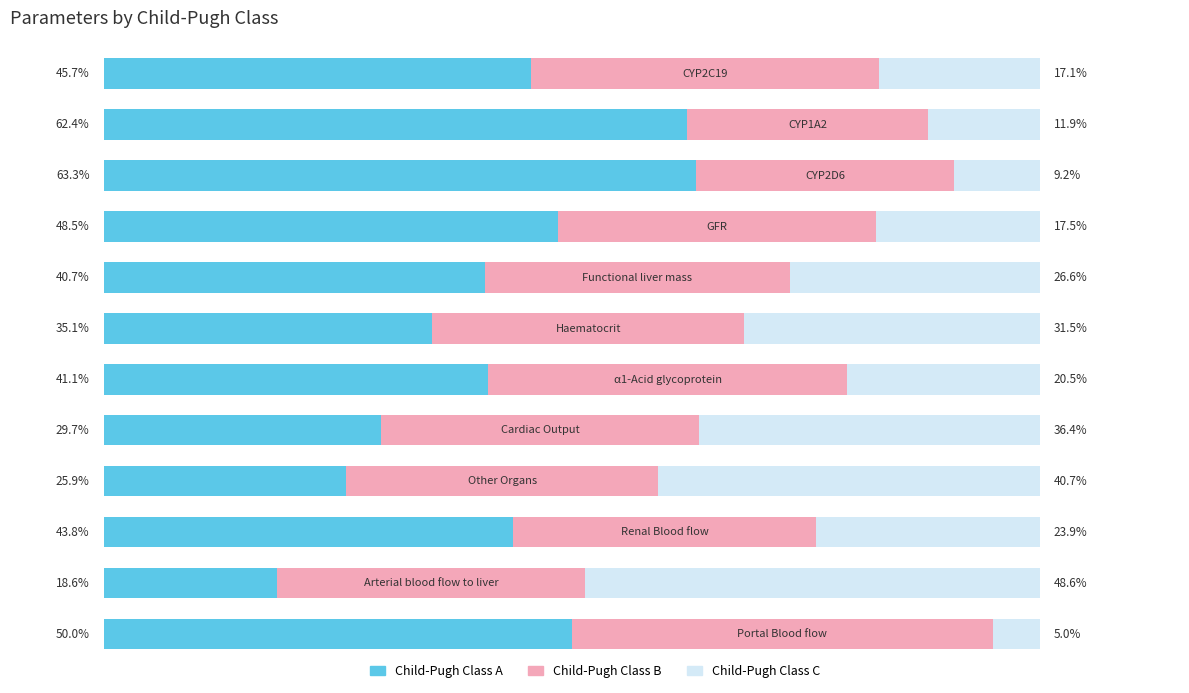

What are all the series names shown in the legend?

Child-Pugh Class A, Child-Pugh Class B, Child-Pugh Class C